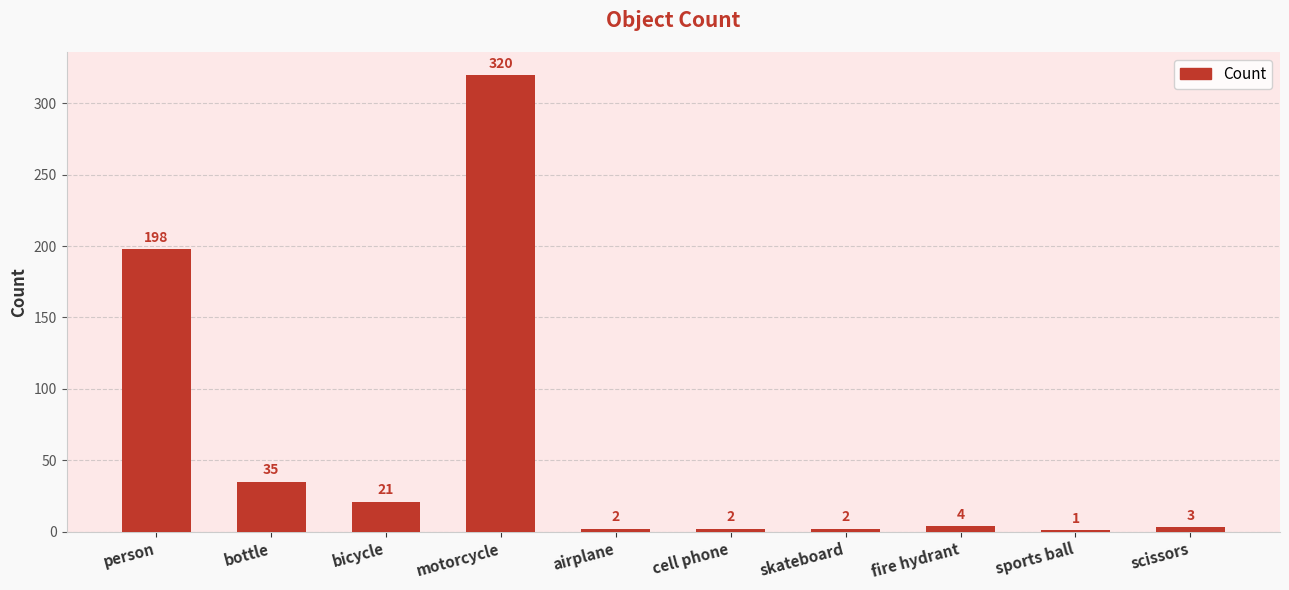

Reading left to right, extract all data points from this chart.

198	35	21	320	2	2	2	4	1	3